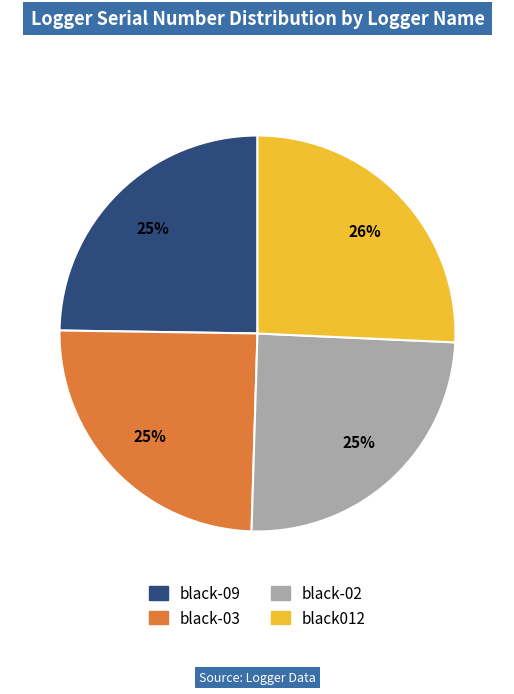

Combined, do black-02 and black-03 account for over 50%?

No